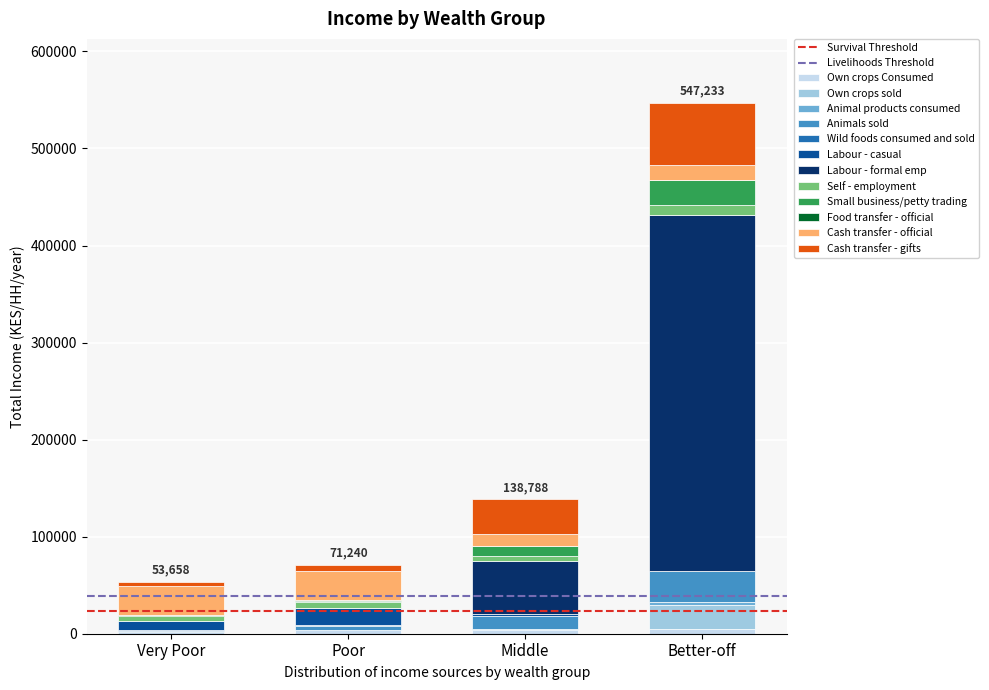

At which category is the sum across all series the highest?

Better-off